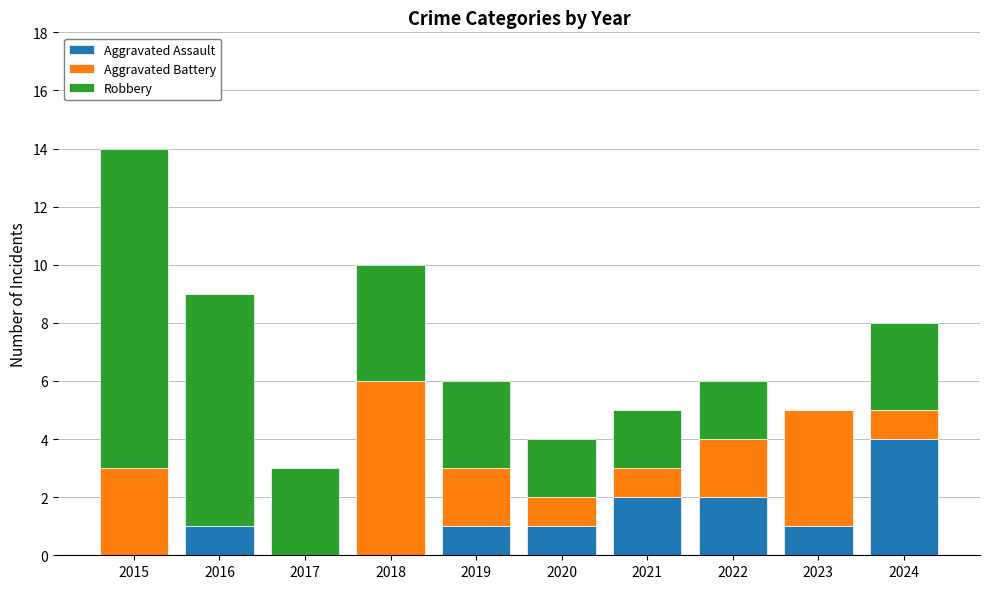

What is the total value across all series at 2015?

14